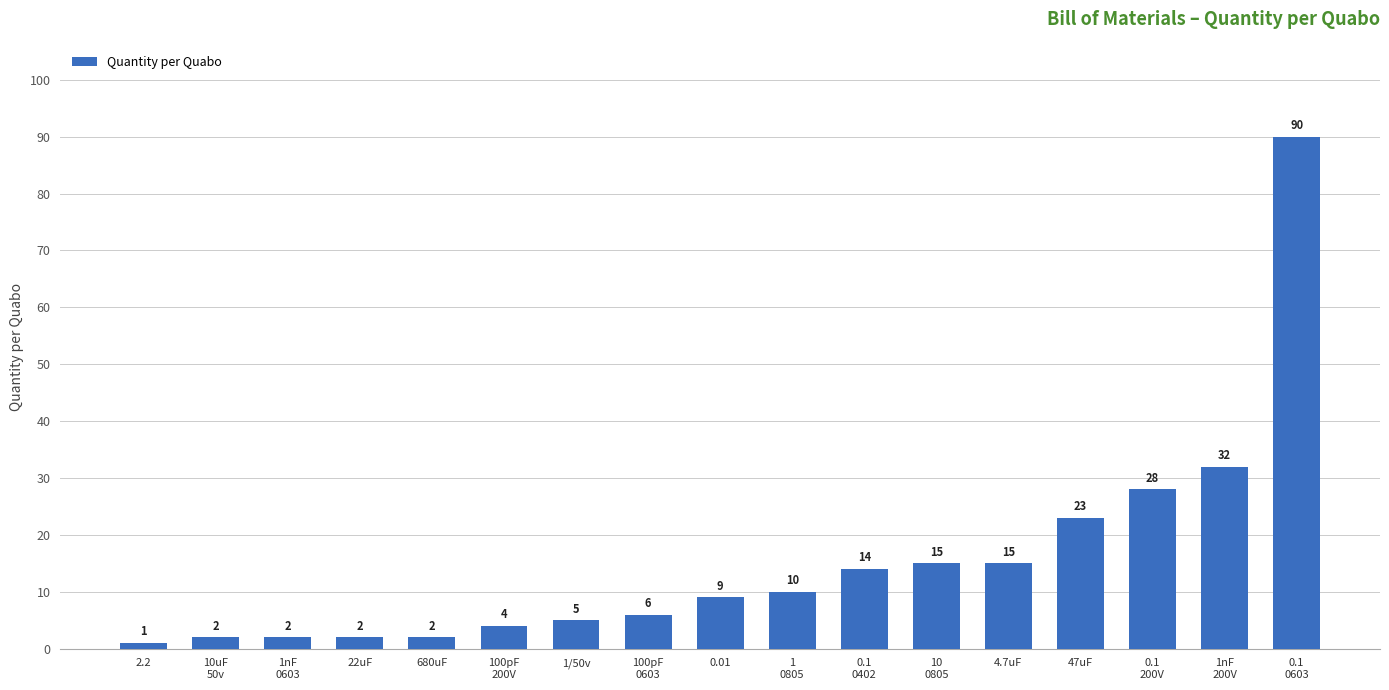

What is the ratio of the value at 0.1
200V to the value at 1nF
200V?

0.9